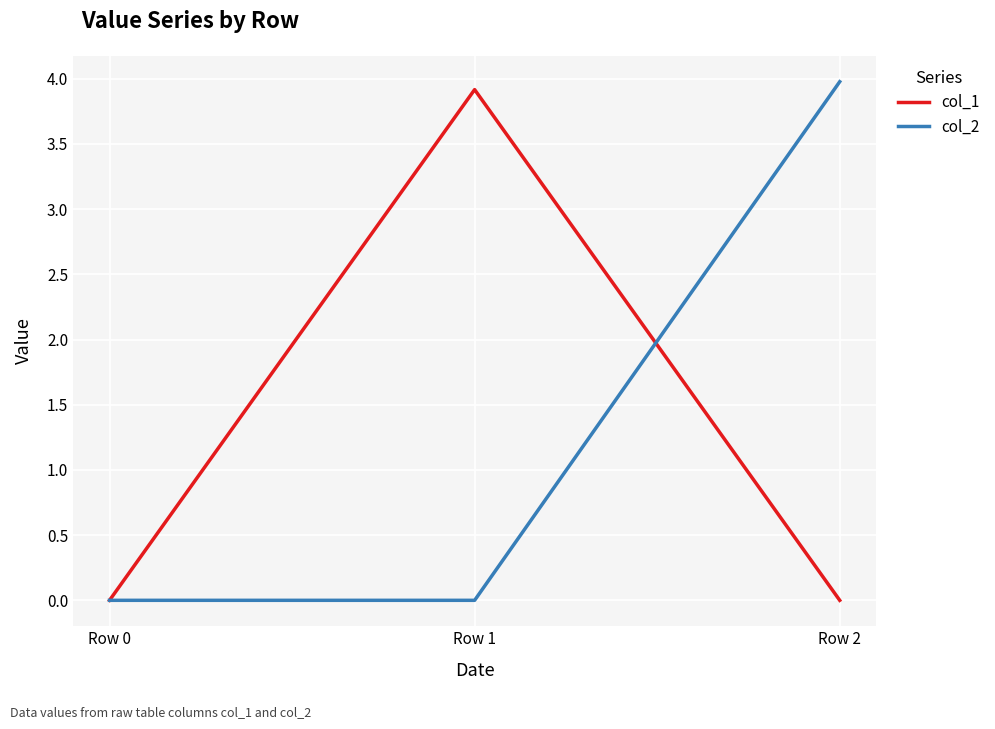

Is the value of col_2 at Row 2 greater than the value of col_1 at Row 0?

Yes